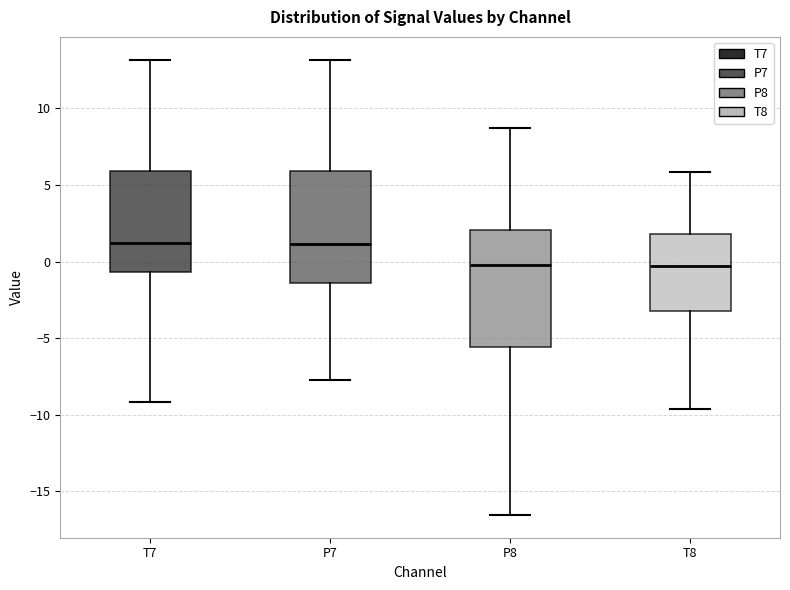

Reading left to right, transcribe this box plot: for each box, give where its median line is, the range the box spans, and where its two whiskers end, as read against the y-axis. The values are not printed on the chart, so give them approximately, as read against the axis.

T7: median 1.0, box -0.5 to 6.0, whiskers -9.0 to 13.0
P7: median 1.0, box -1.5 to 6.0, whiskers -7.5 to 13.0
P8: median 0.0, box -5.5 to 2.0, whiskers -16.5 to 8.5
T8: median -0.5, box -3.5 to 2.0, whiskers -9.5 to 6.0